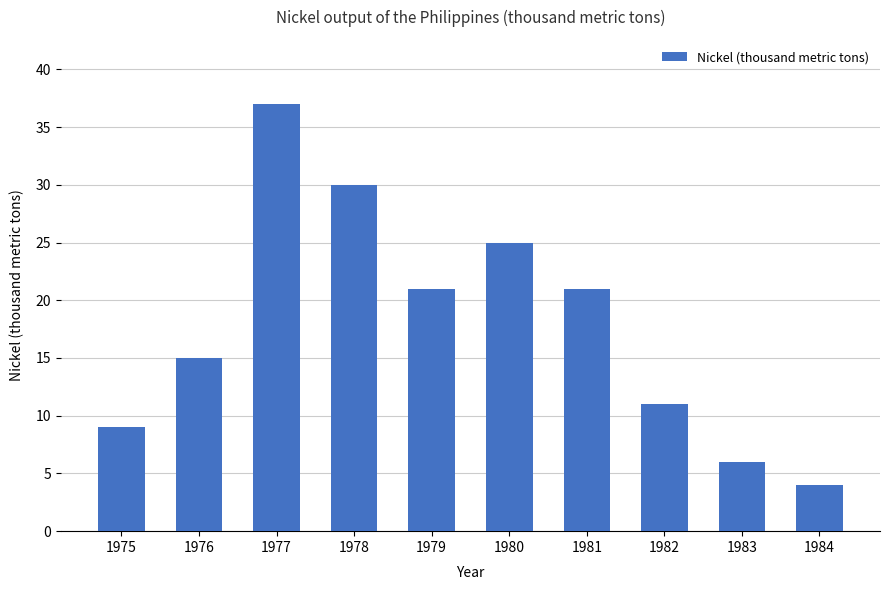

What is the sum of all values?

179